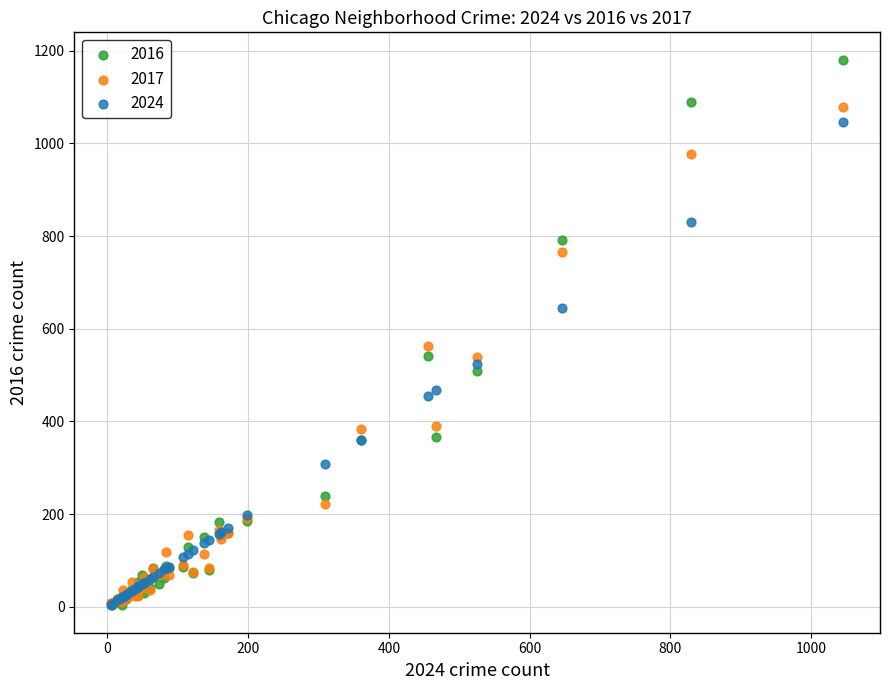

In the 2016 series, what Y value is closest to 592?

542